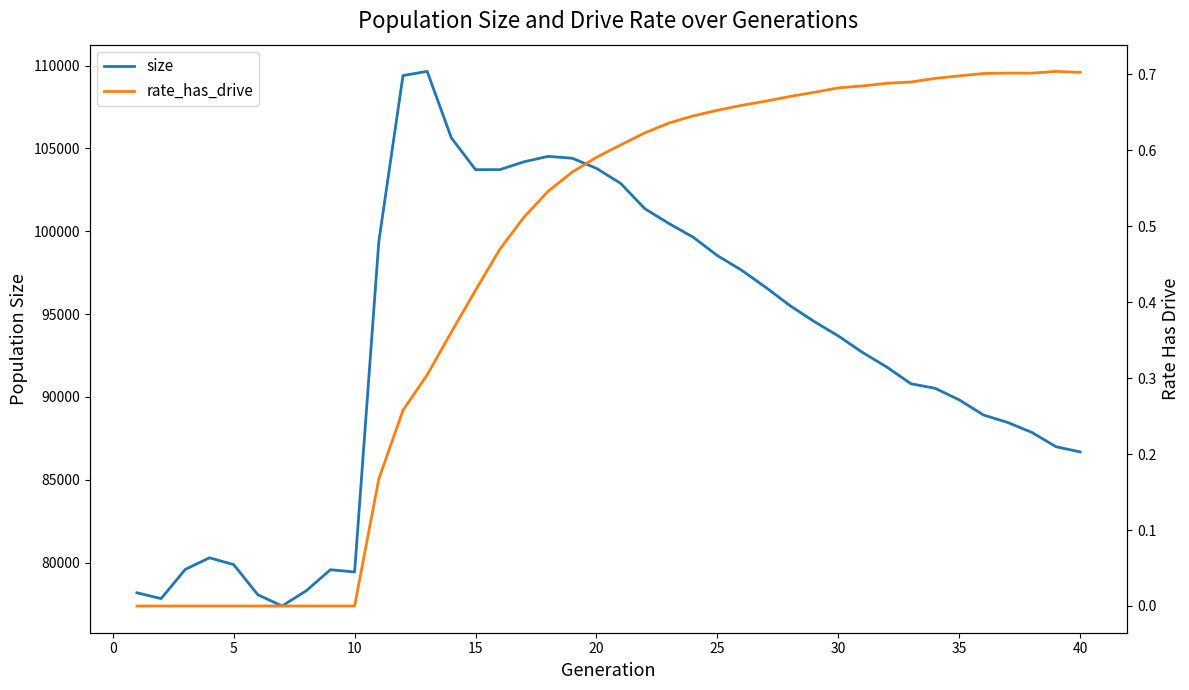

Count the rate_has_drive values in the range 0 to 1.

40